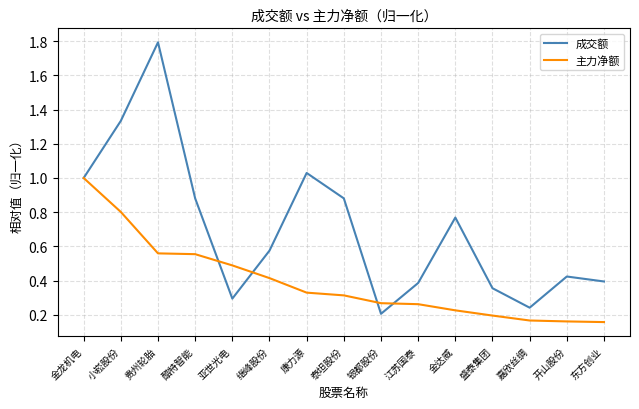

How many series are shown in this chart?

2